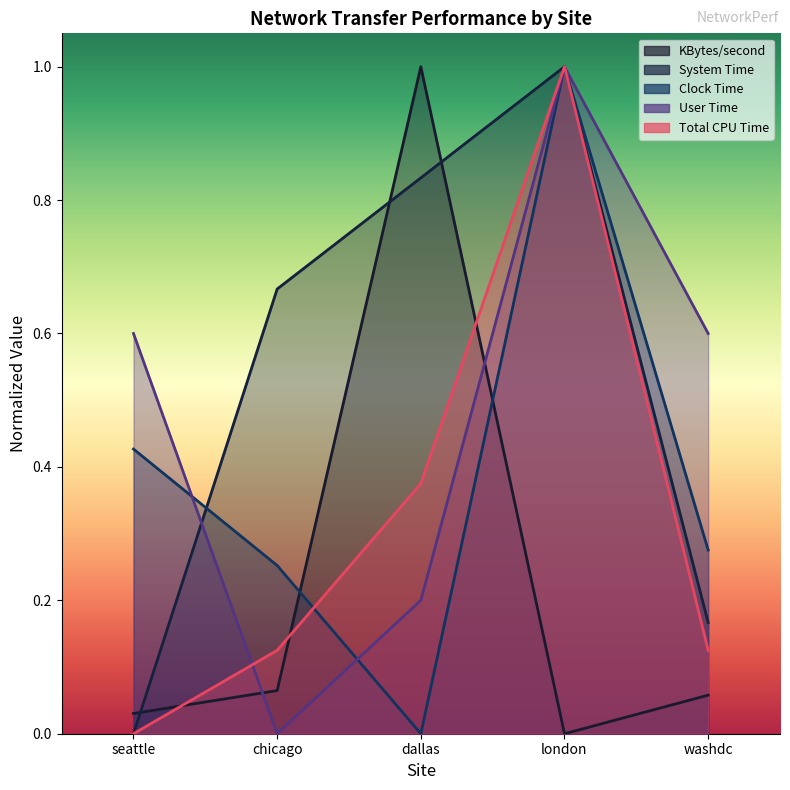

At which label is KBytes/second closest to 0?

london